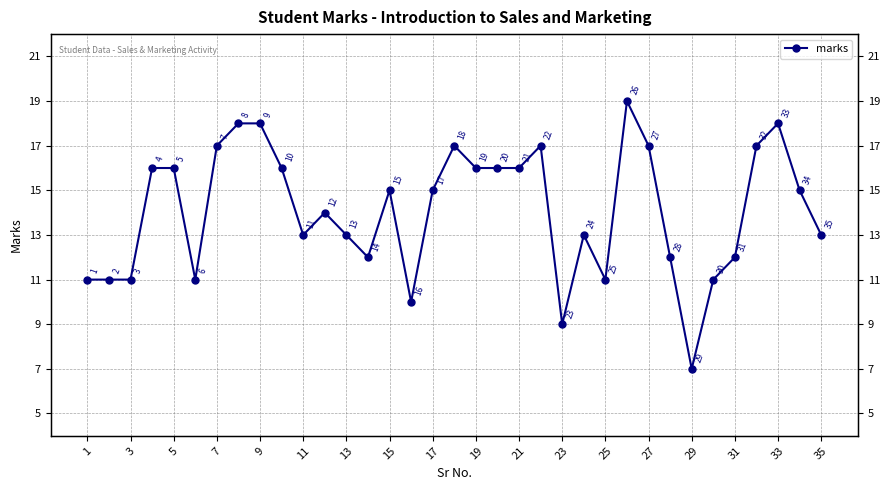

True or false: there are more than 1 points higher than both neighbors.

True